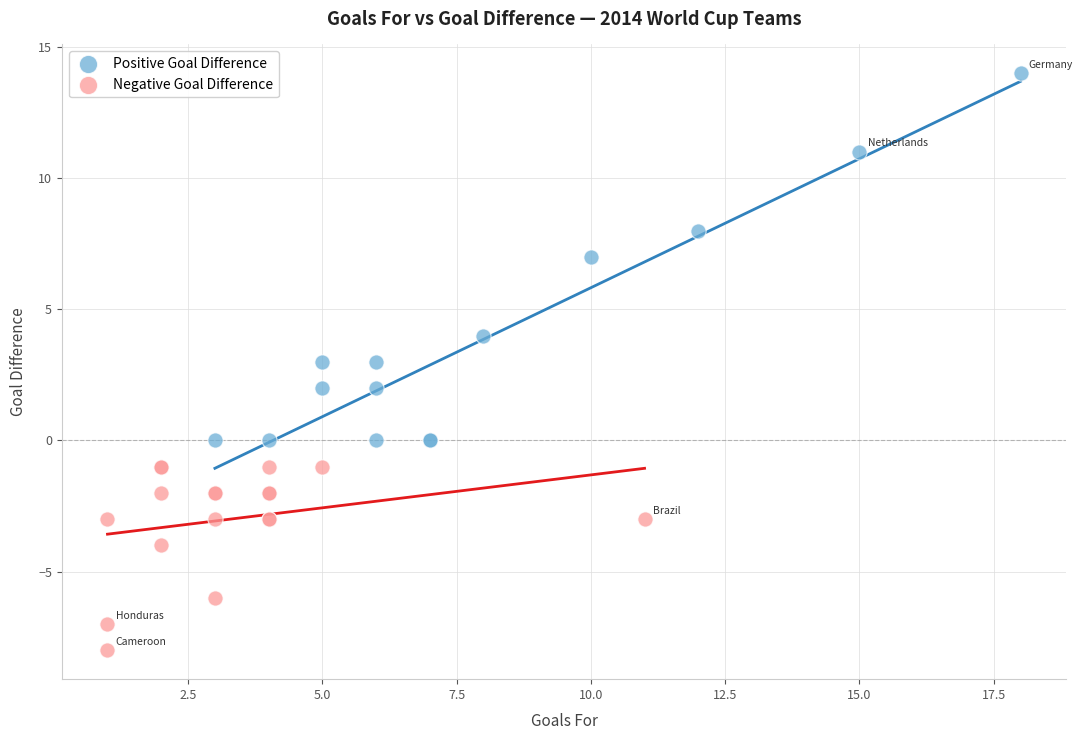

Which series has the widest spread of Y values?

Positive Goal Difference